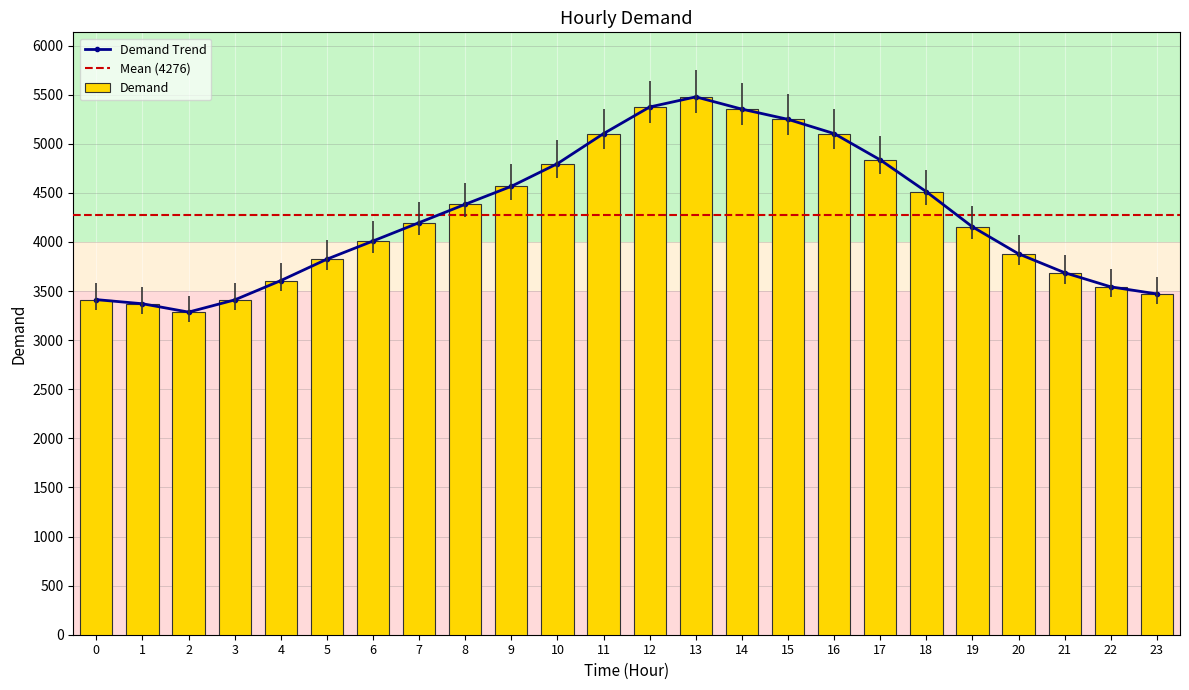

Reading left to right, extract all data points from this chart.

3413	3371	3286	3410	3607	3825	4010	4197	4384	4567	4798	5104	5375	5478	5353	5249	5104	4836	4512	4154	3879	3687	3543	3471